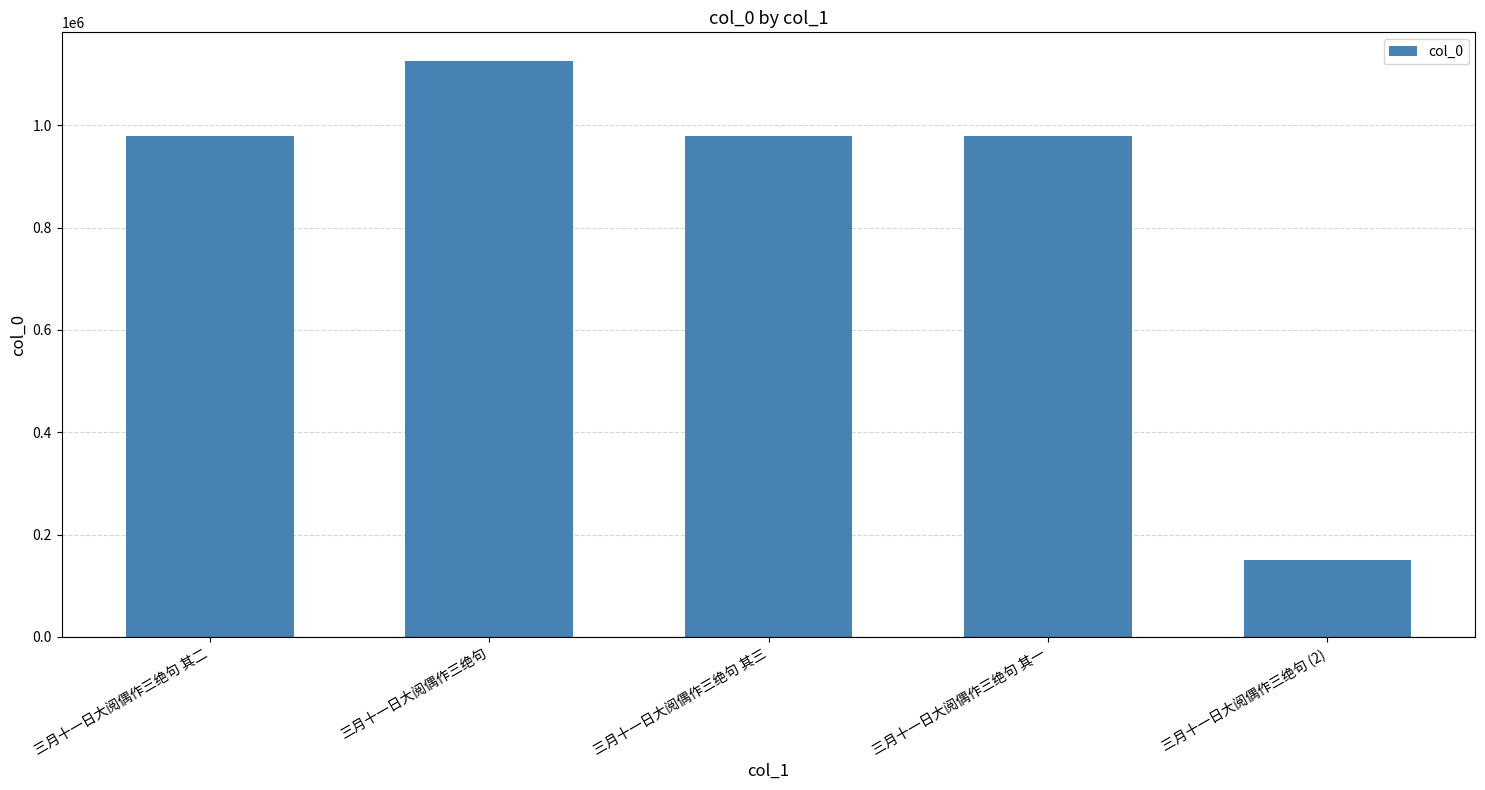

What is the approximate value at 三月十一日大阅偶作三绝句 (2)?

149875